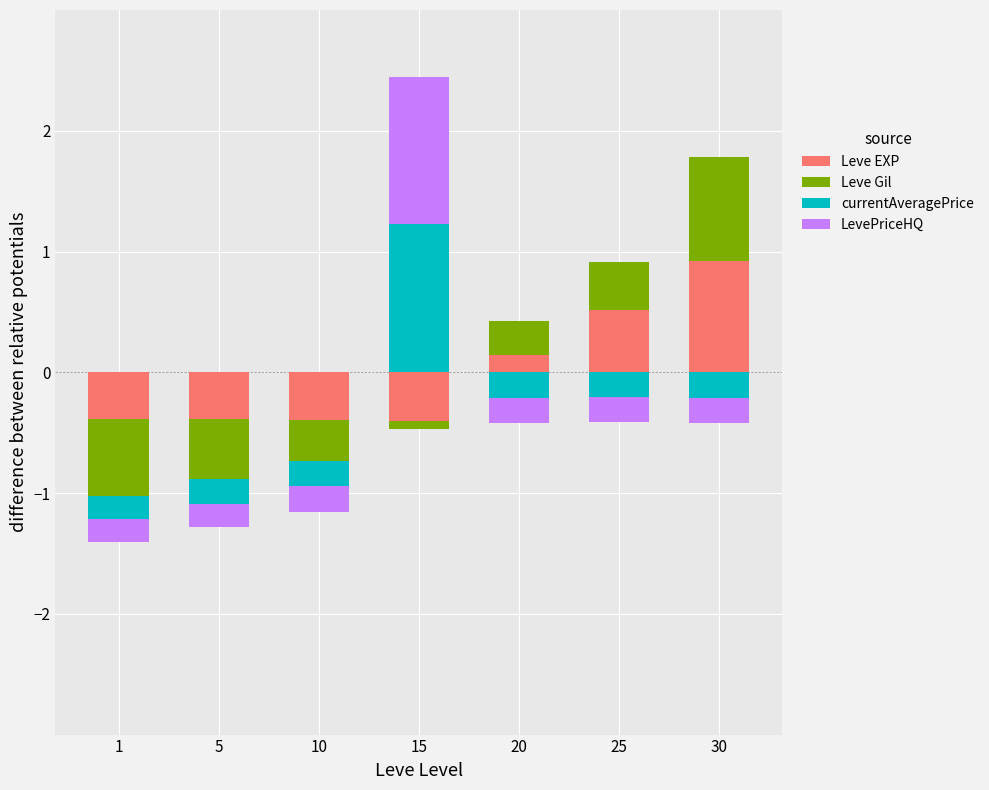

List the series in order of their peak value, highest first.

currentAveragePrice, LevePriceHQ, Leve EXP, Leve Gil